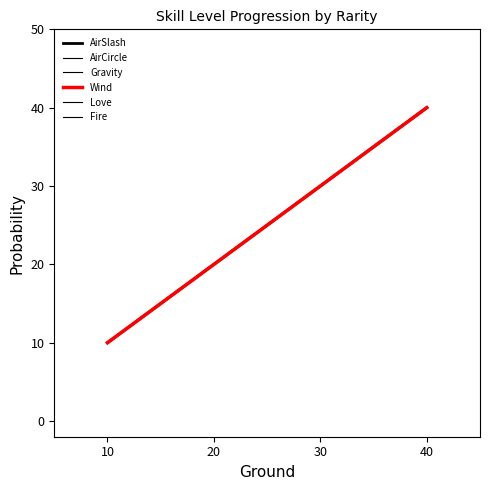

Does the chart display data point markers on the line(s)?

No